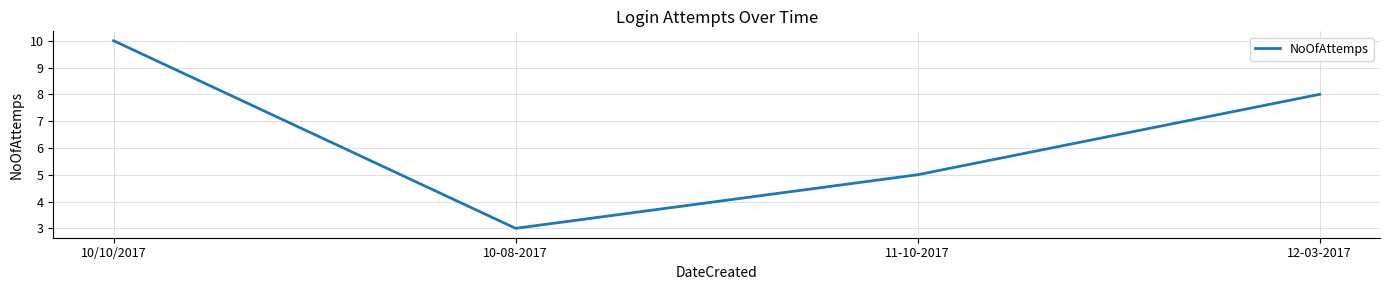

Where does the data first go above 8?

10/10/2017